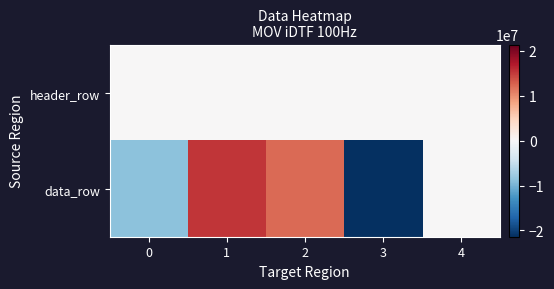

What is the spread (max minus min) of values at 0?

8809500